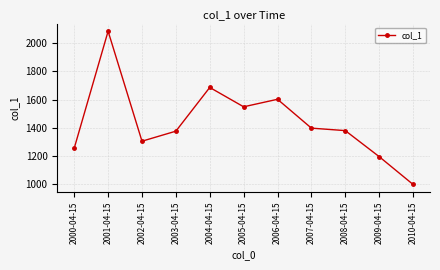

What is the value of the 9th point from the left?

1379.9